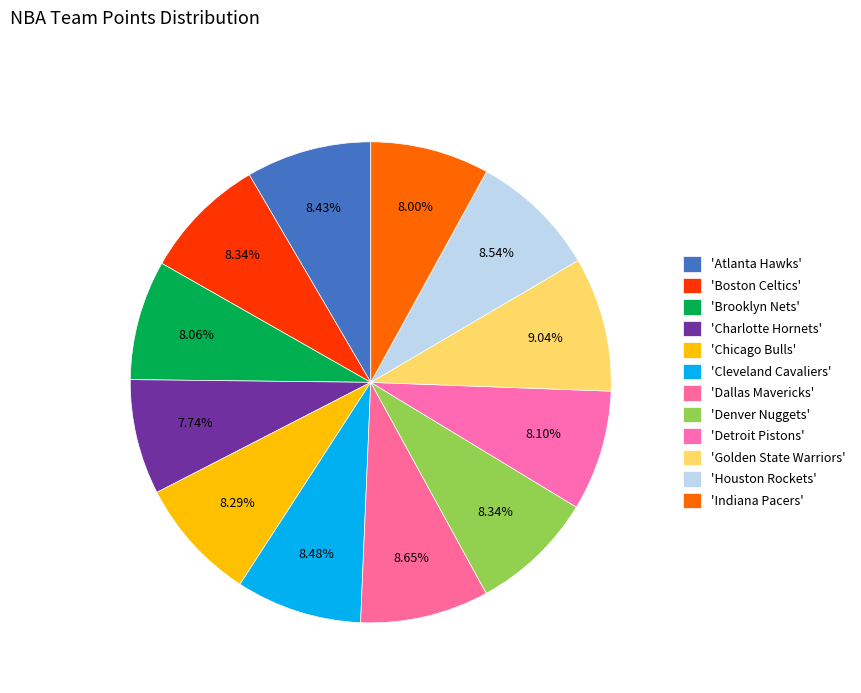

Count the number of slices in the pie.

12